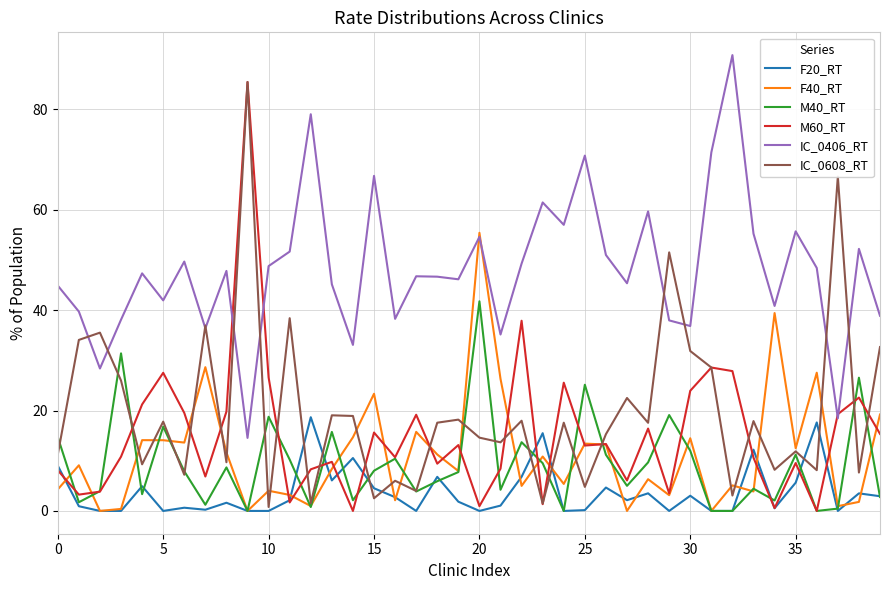

What is the greatest value displayed?

90.8